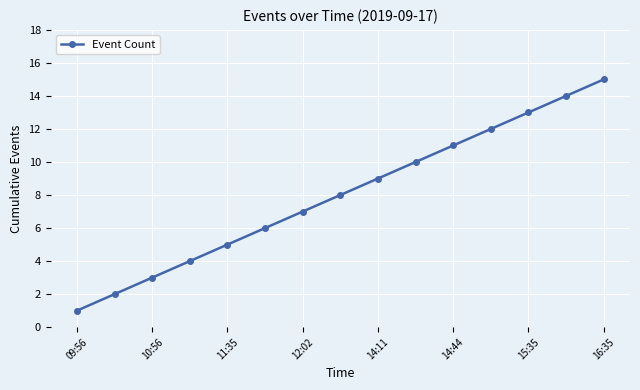

What is the difference between the second highest and second lowest values?

12